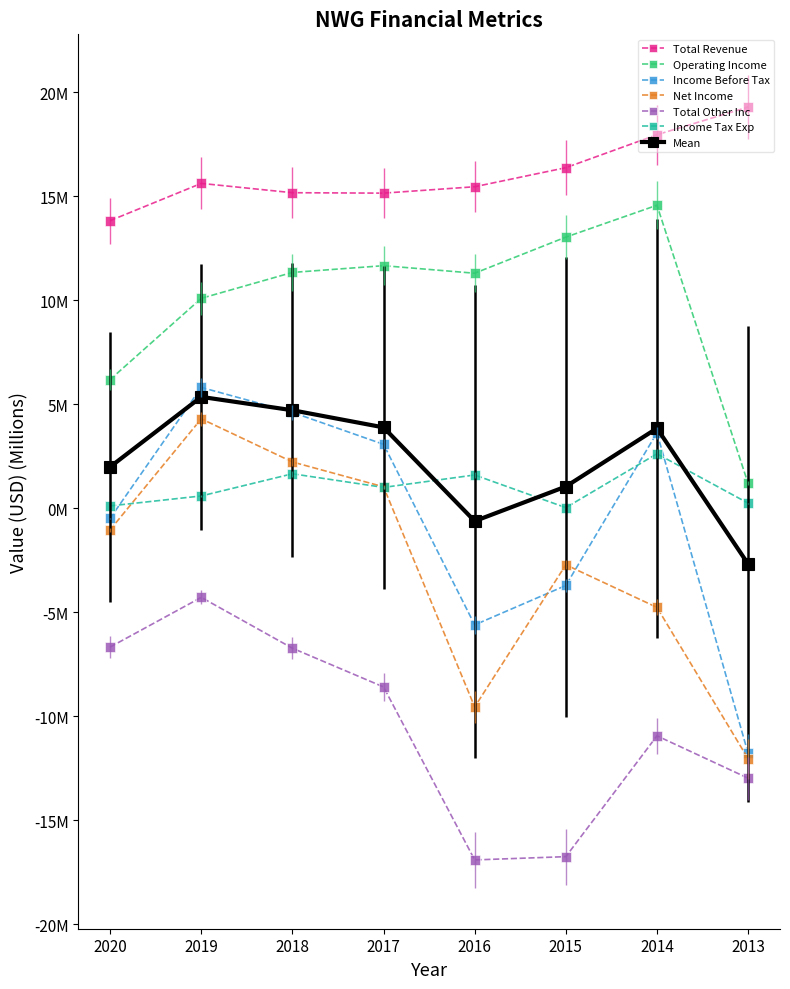

Does the chart have visible grid lines?

No